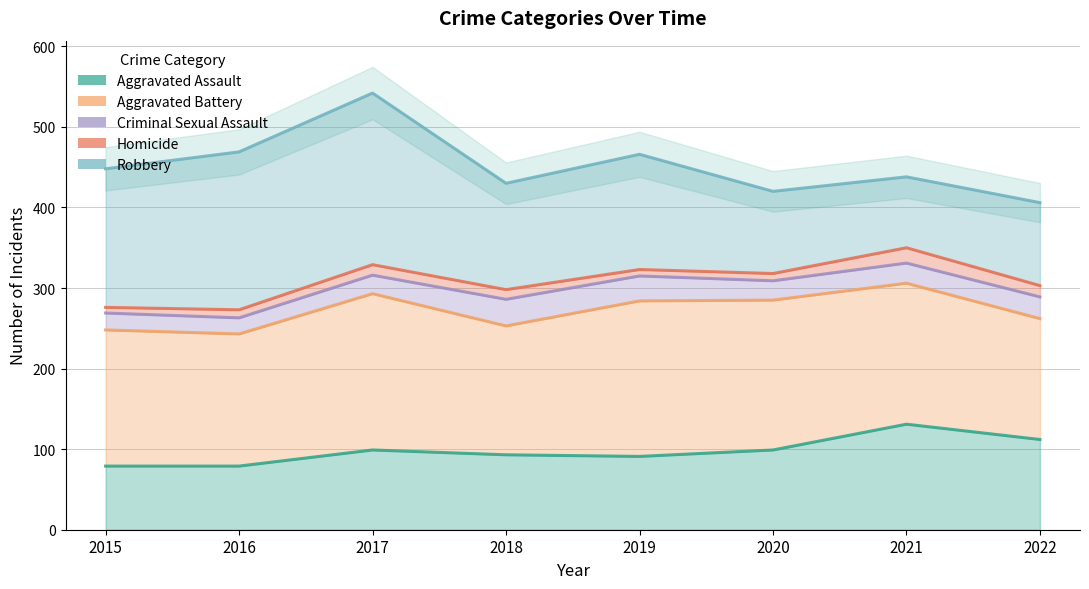

Rank the categories by Aggravated Assault value from lowest to highest.

2015, 2016, 2019, 2018, 2017, 2020, 2022, 2021